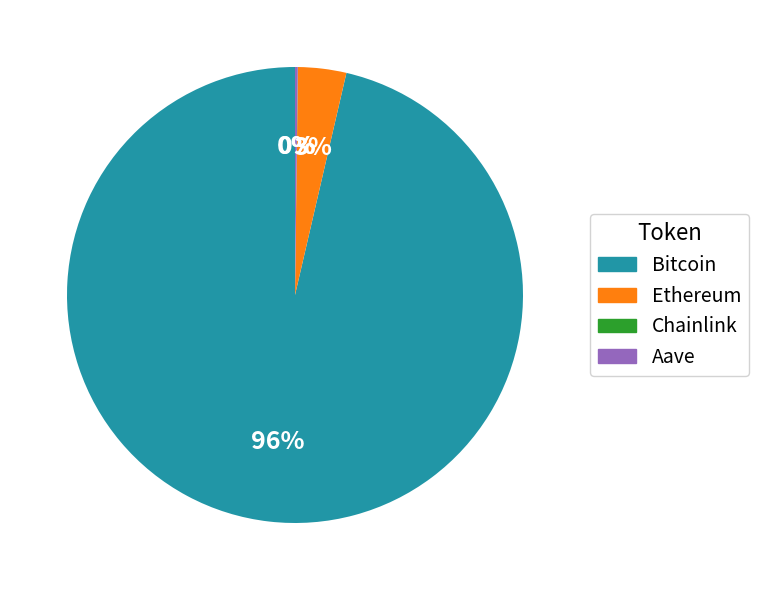

Combined, do Ethereum and Bitcoin account for over 50%?

Yes